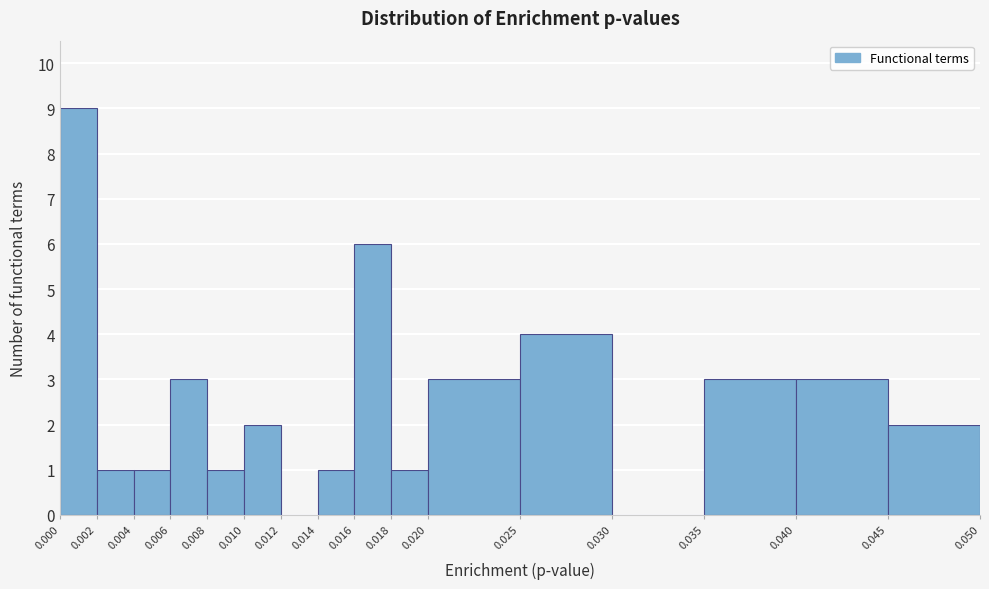

Reading left to right, list every bar in this chart as the range it spans on the x-axis followed by its height. The values are not printed on the chart, so give them approximately, as read against the axis.

0.000 to 0.002: 9
0.002 to 0.004: 1
0.004 to 0.006: 1
0.006 to 0.008: 3
0.008 to 0.010: 1
0.010 to 0.012: 2
0.012 to 0.014: 0
0.014 to 0.016: 1
0.016 to 0.018: 6
0.018 to 0.020: 1
0.020 to 0.025: 3
0.025 to 0.030: 4
0.030 to 0.035: 0
0.035 to 0.040: 3
0.040 to 0.045: 3
0.045 to 0.050: 2